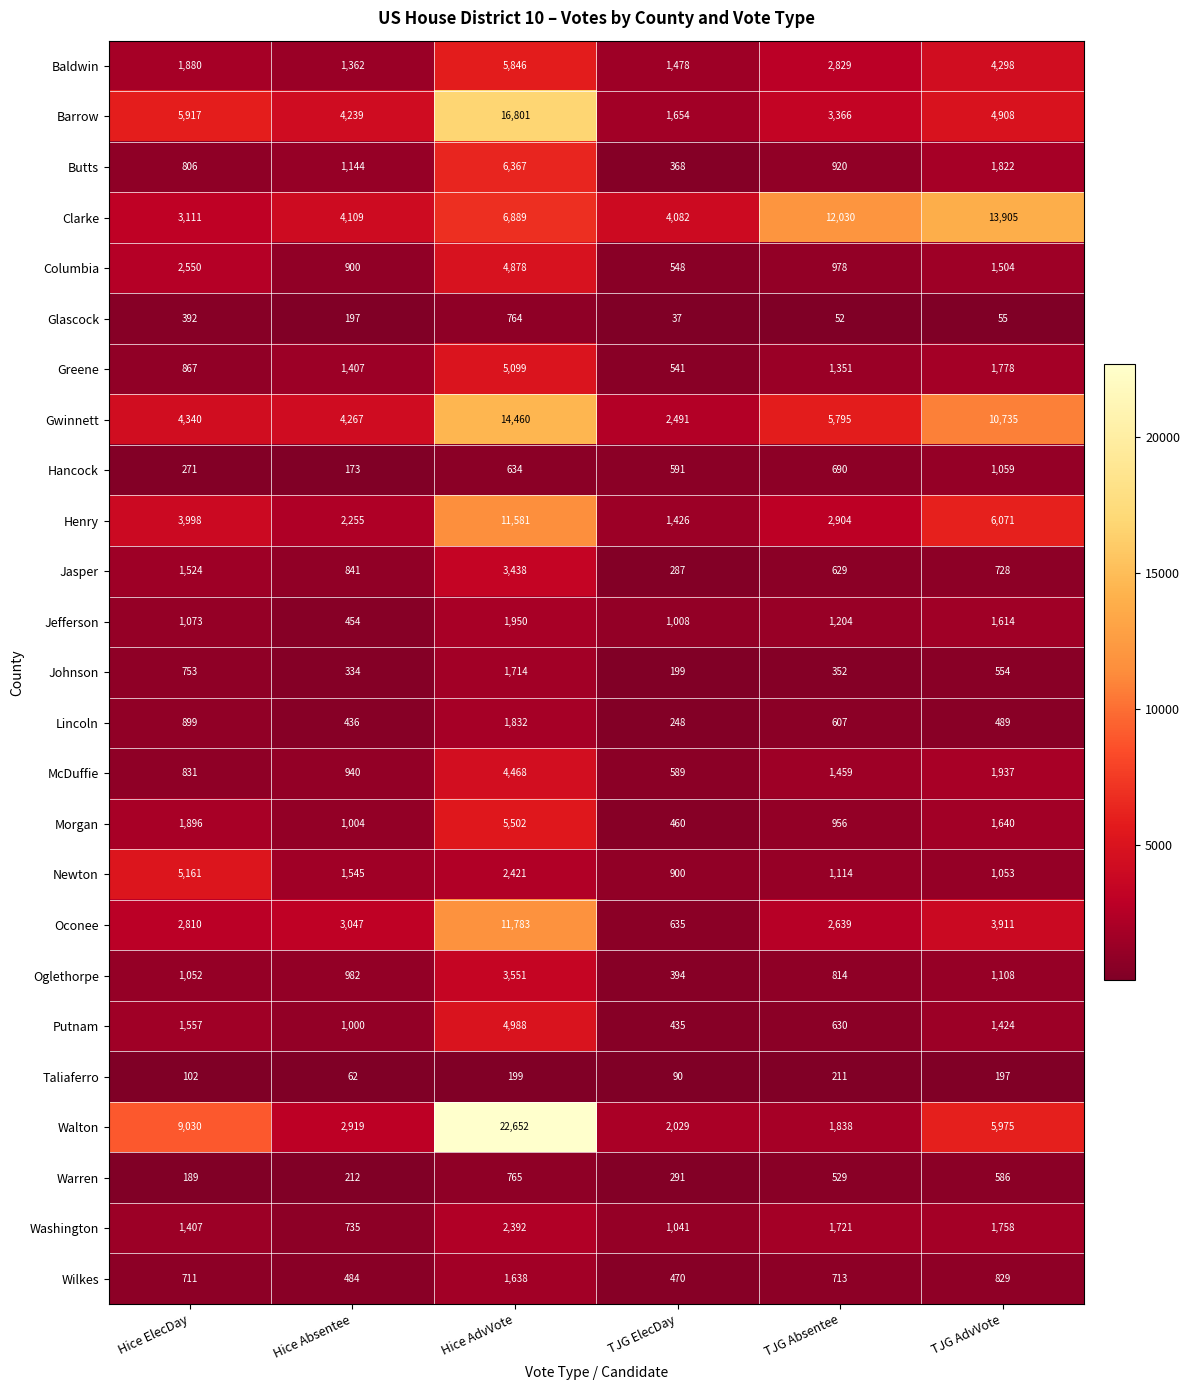

Rank the categories by Morgan value from highest to lowest.

Hice AdvVote, Hice ElecDay, TJG AdvVote, Hice Absentee, TJG Absentee, TJG ElecDay